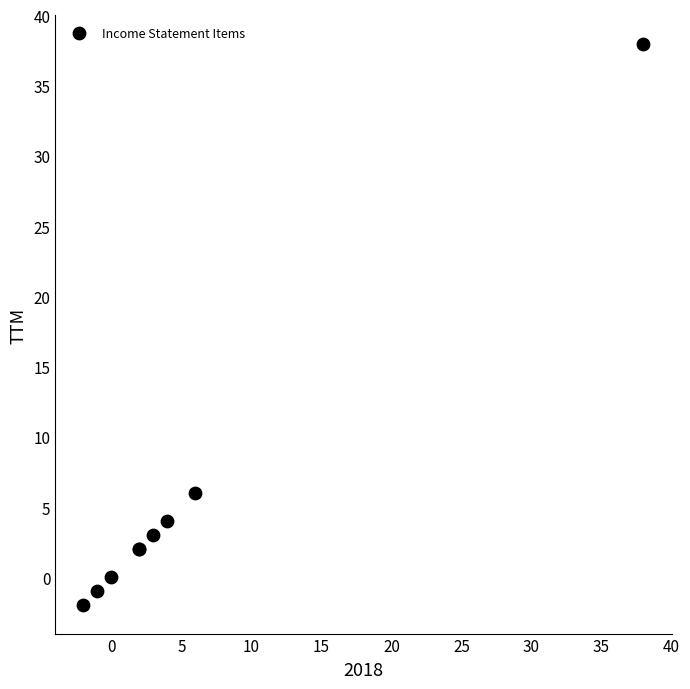

What Y value in the scatter plot is closest to 18?

6